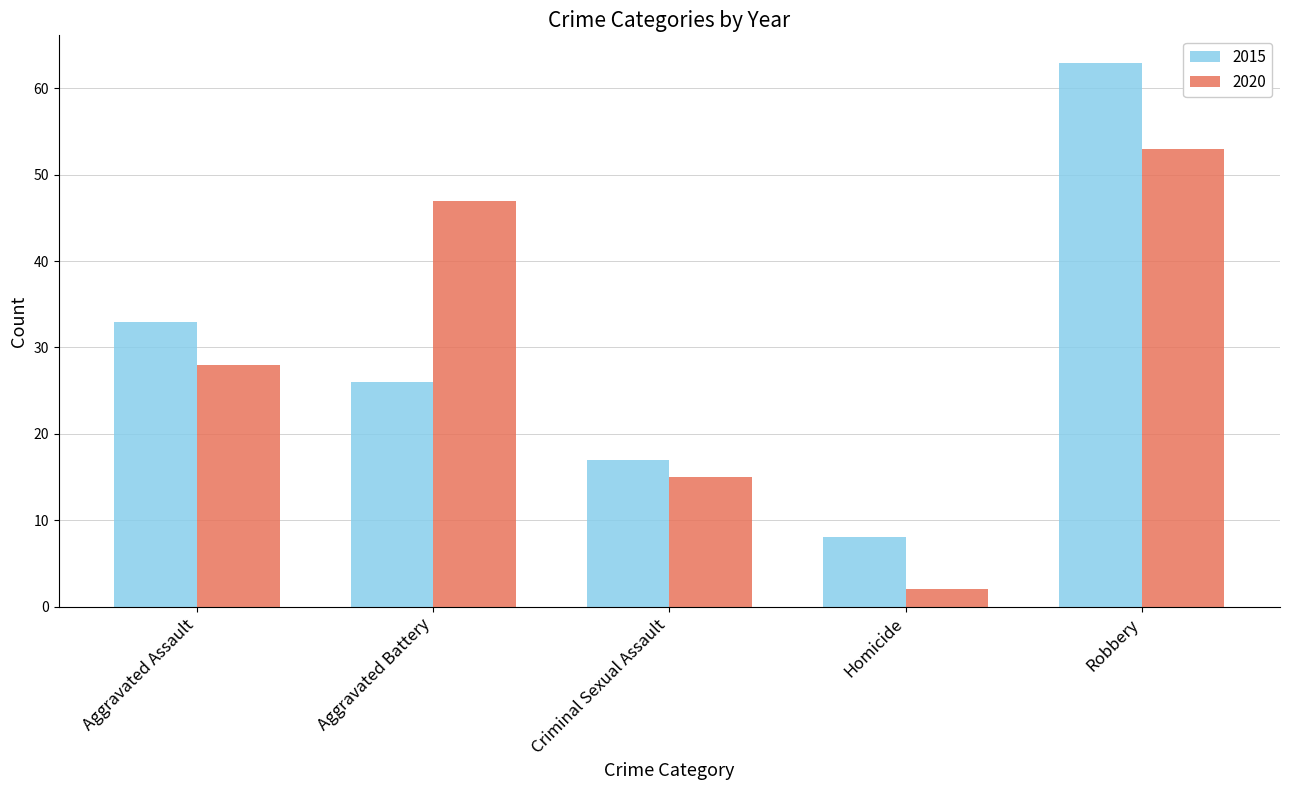

What is the difference between the 2020 values at Aggravated Battery and Criminal Sexual Assault?

32